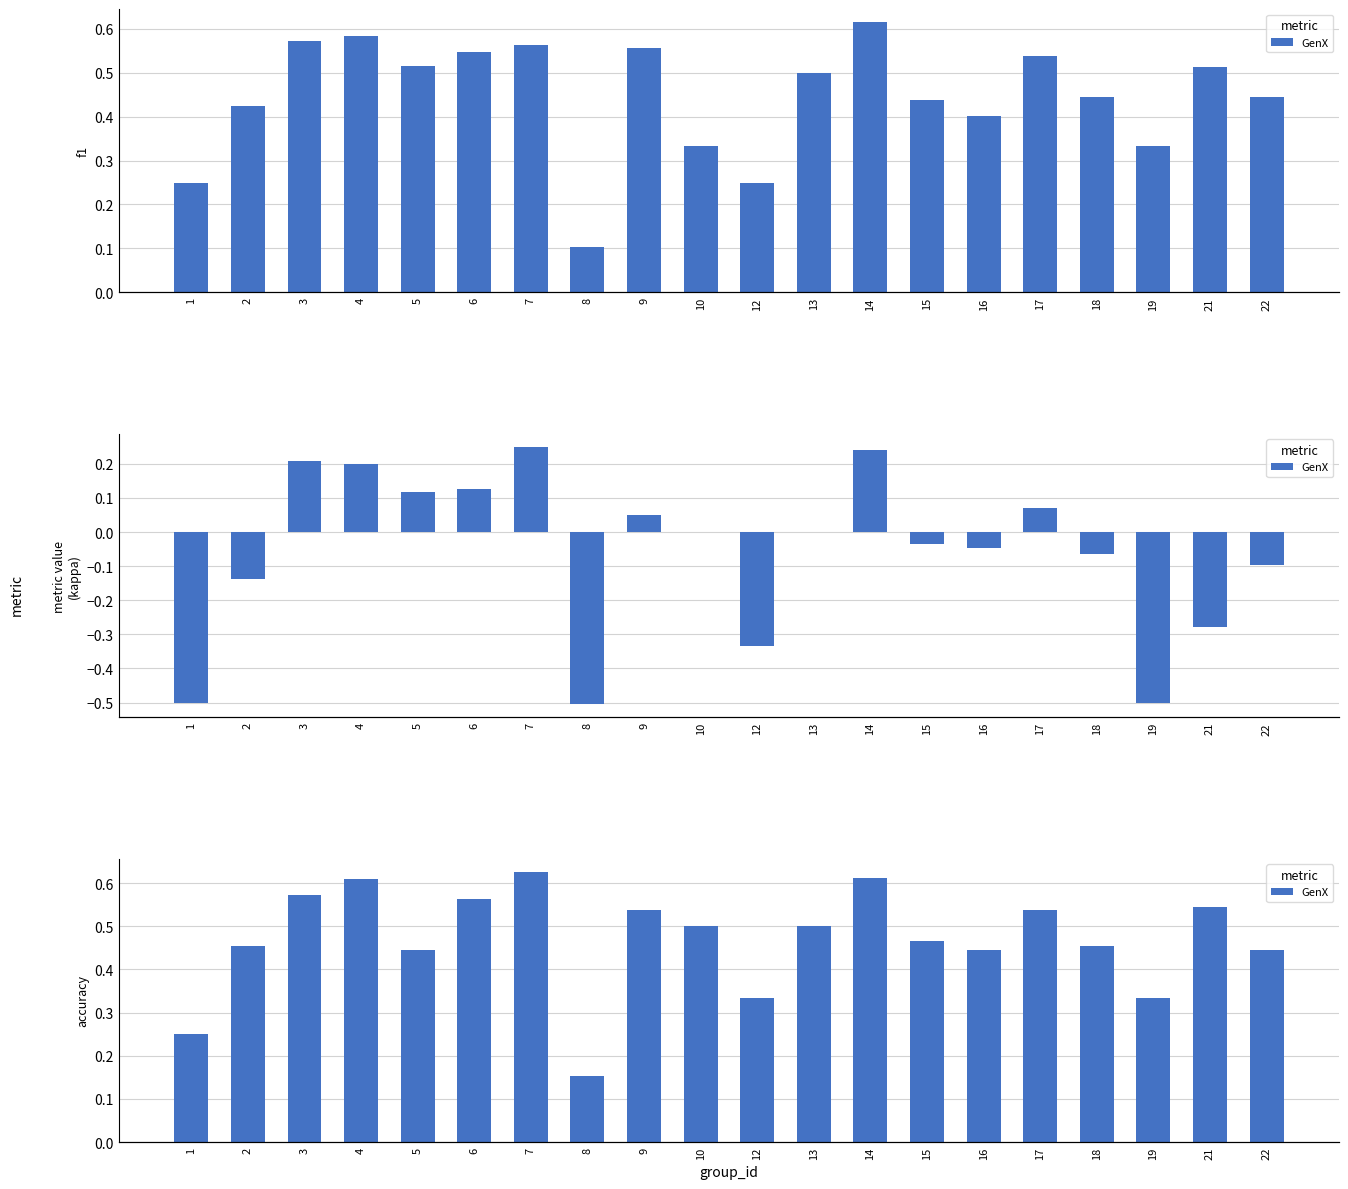

Which label corresponds to the smallest value in the chart?

8